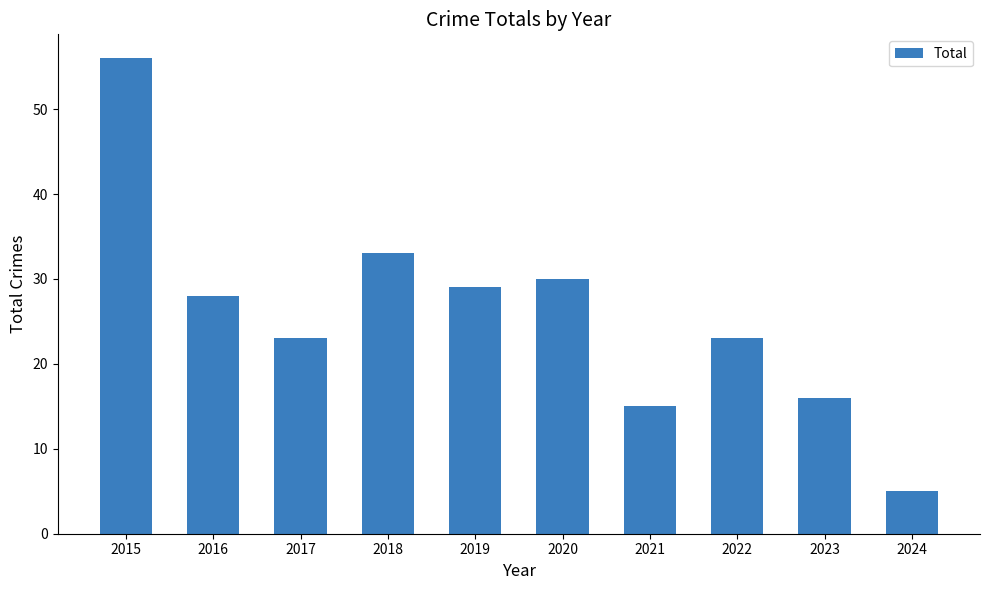

Reading right to left, transcribe all the data shown in this chart.

2024=5	2023=16	2022=23	2021=15	2020=30	2019=29	2018=33	2017=23	2016=28	2015=56